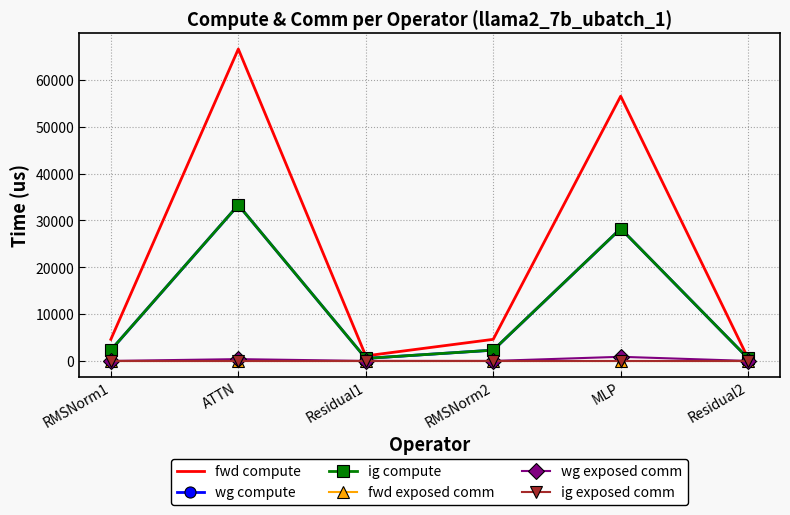

At which category is the sum across all series the highest?

ATTN